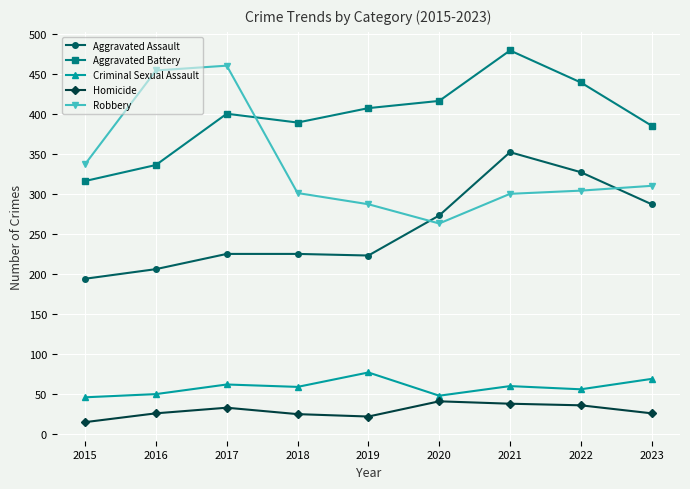

What is the value of the Criminal Sexual Assault point at the 6th from the left?

48